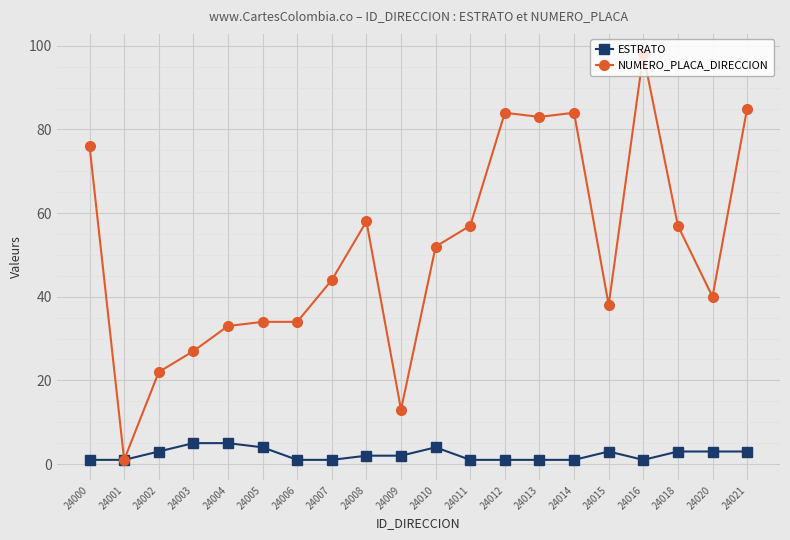

Between 24001 and 24013, which series saw the biggest shift?

NUMERO_PLACA_DIRECCION